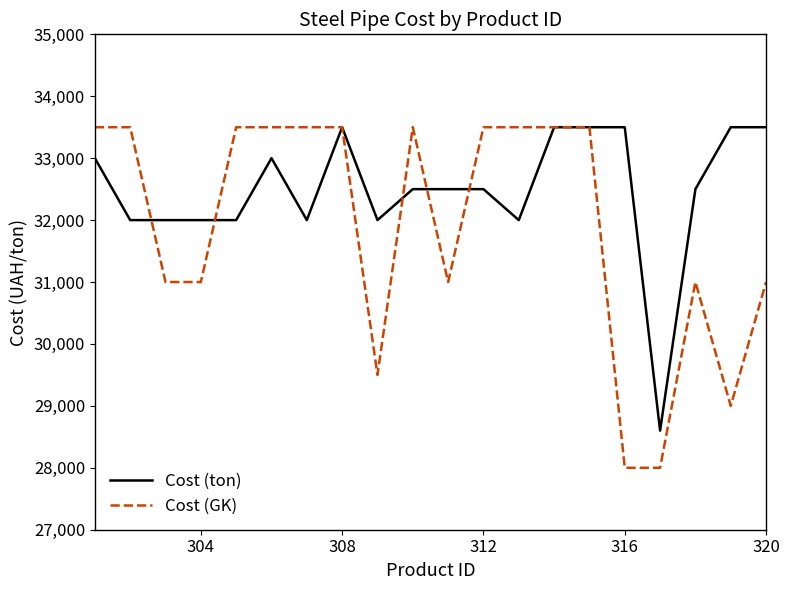

Which series has the largest total across all categories?

Cost (ton)